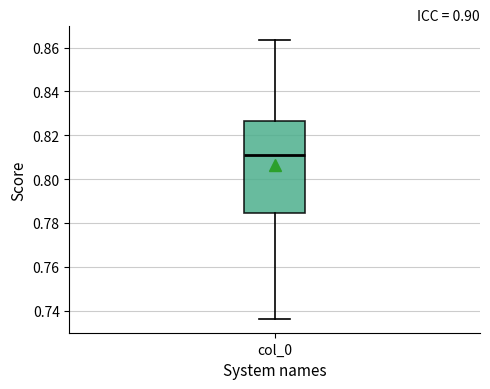

Transcribe this box plot: give where the median line is, the range the box spans, and where the two whiskers end, as read against the y-axis. The values are not printed on the chart, so give them approximately, as read against the axis.

median 0.810, box 0.784 to 0.826, whiskers 0.736 to 0.864